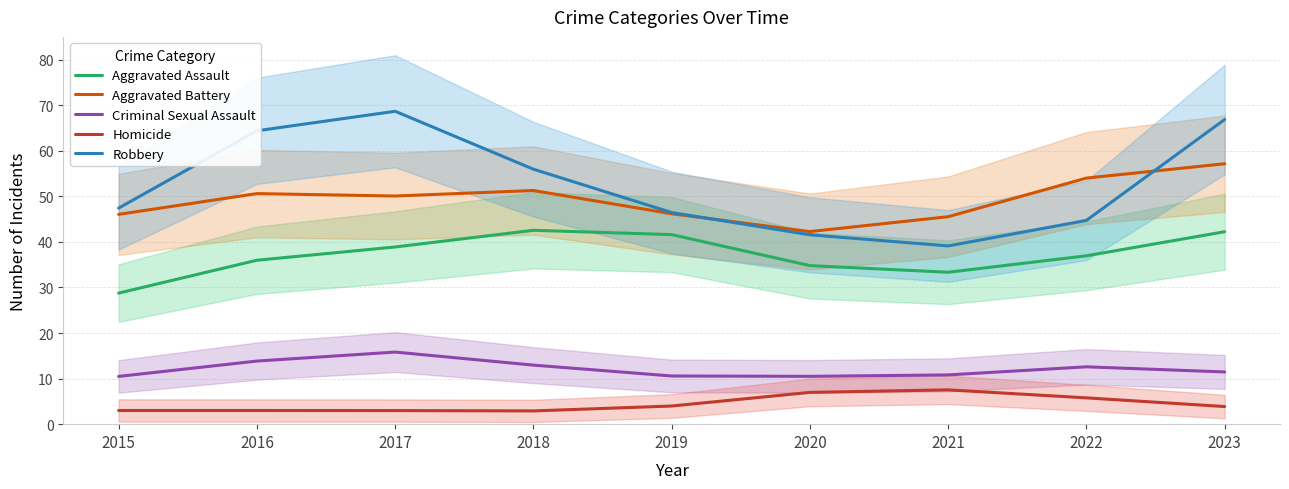

Rank the categories by Aggravated Battery value from highest to lowest.

2023, 2022, 2018, 2016, 2017, 2019, 2015, 2021, 2020